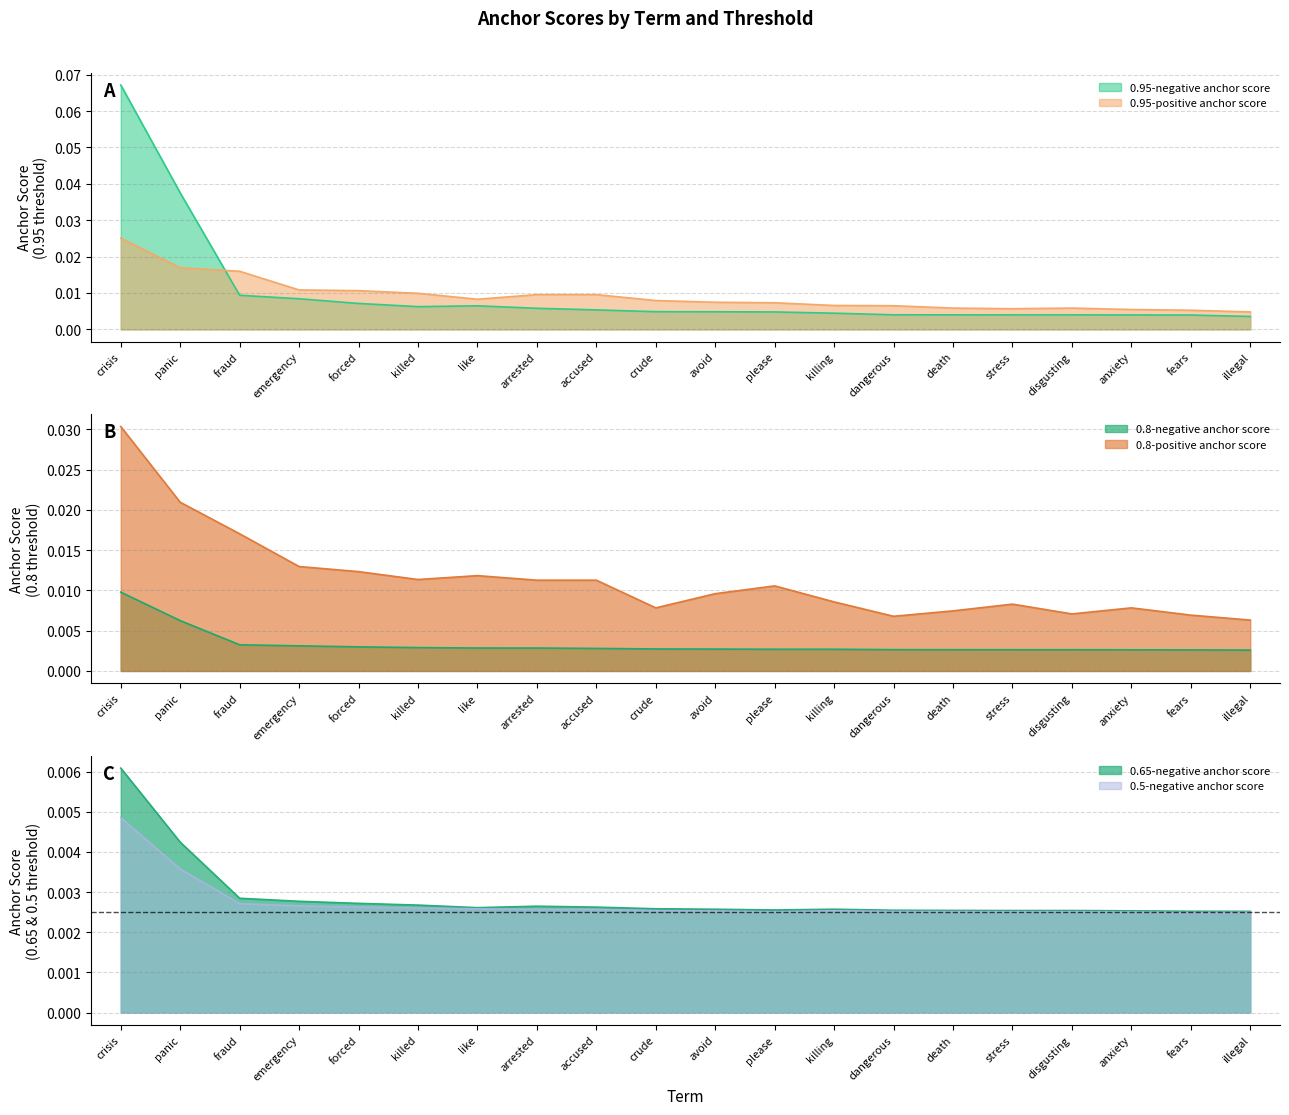

At which label is 0.8-negative anchor score closest to 0?

illegal